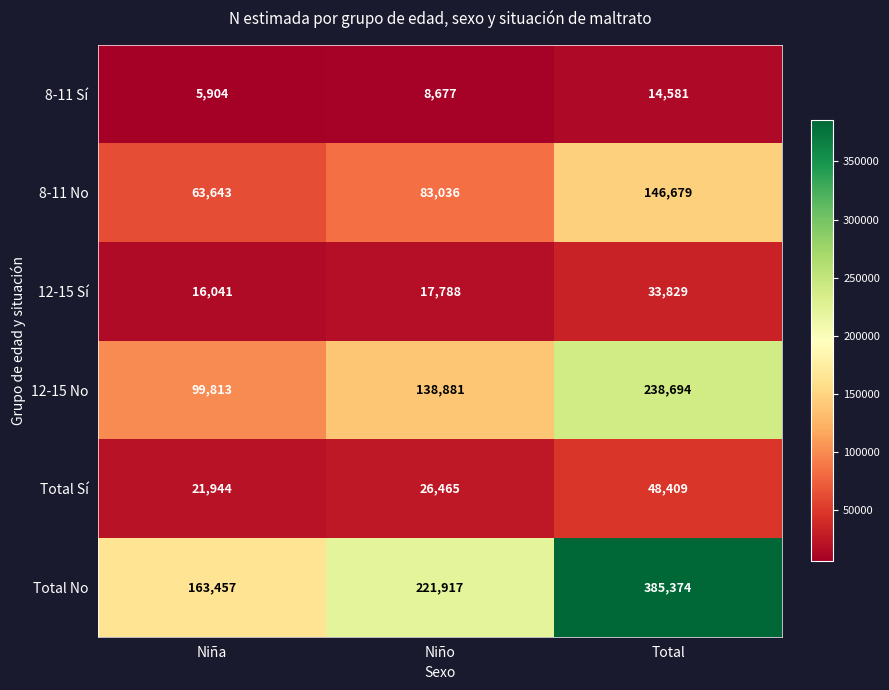

At which category does the chart reach its minimum across all series?

Niña